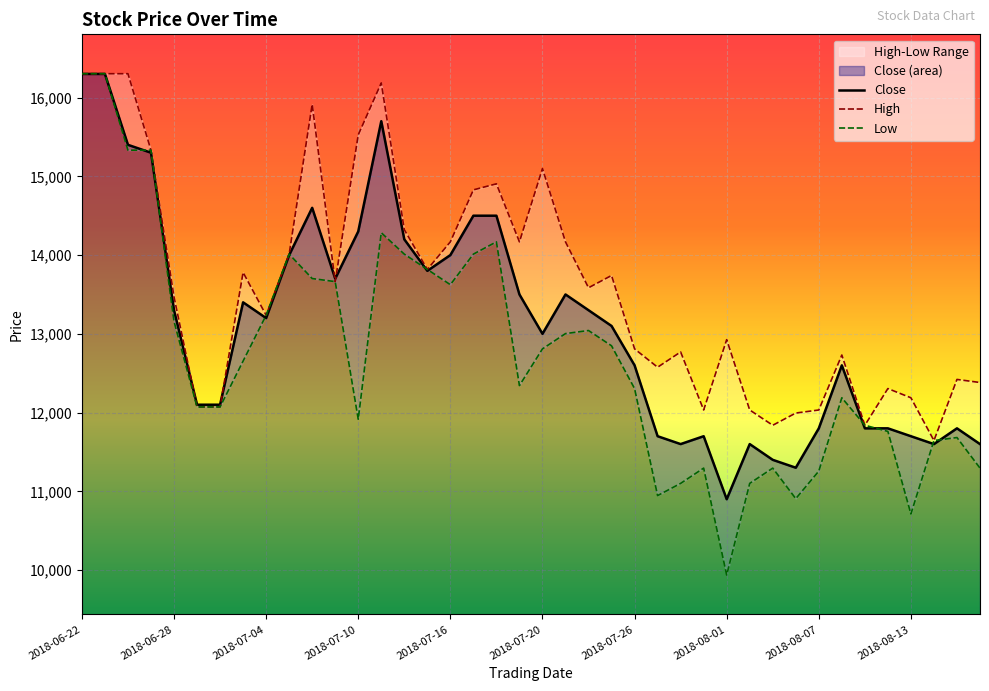

List the series in order of their peak value, highest first.

High, Low, Close